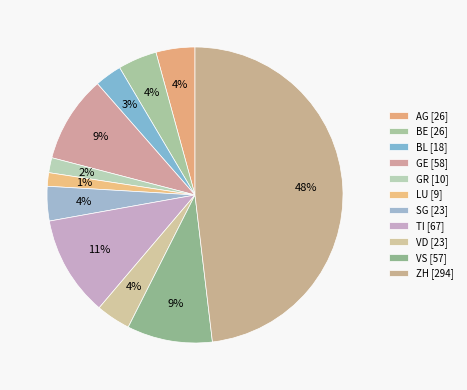

How many slices are in this pie chart?

11